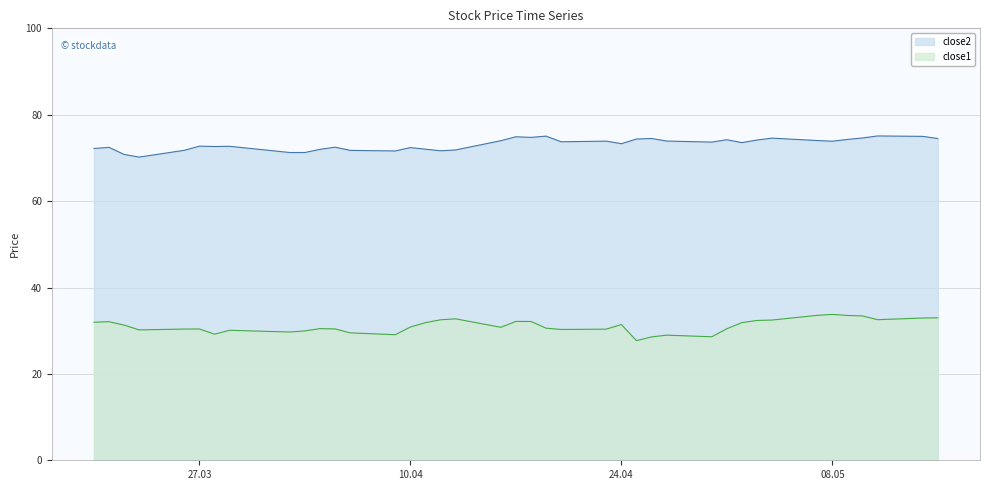

What is the lowest value of the close2 series?

70.2